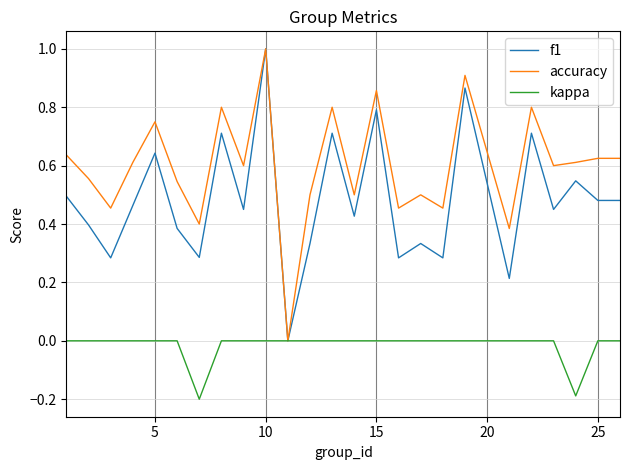

List the series in order of their overall mean, highest first.

accuracy, f1, kappa